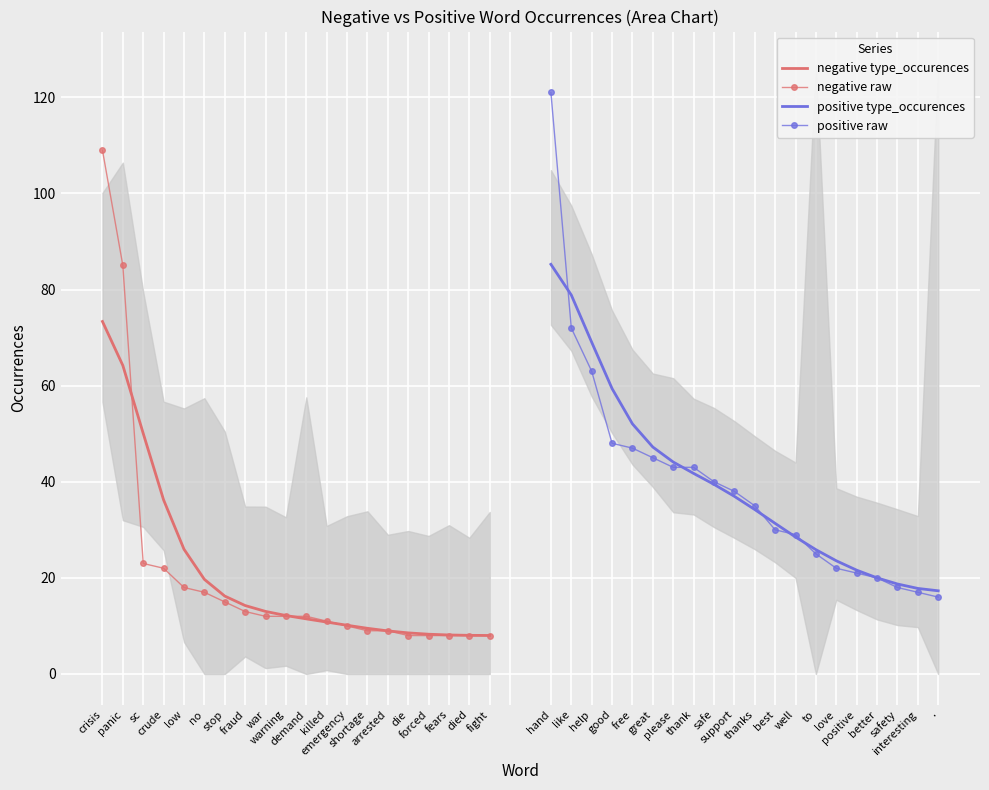

Reading left to right, transcribe all the data shown in this chart.

negative type_occurences: 73.3	64.2	50.1	36.2	26.0	19.7	16.2	14.2	13.0	12.2	11.5	10.8	10.1	9.5	9.0	8.6	8.3	8.1	8.0	8.0
negative raw: 109.0	85.0	23.0	22.0	18.0	17.0	15.0	13.0	12.0	12.0	12.0	11.0	10.0	9.0	9.0	8.0	8.0	8.0	8.0	8.0
positive type_occurences: 85.2	78.9	69.0	59.4	52.0	47.2	44.1	41.7	39.5	37.0	34.2	31.3	28.5	25.9	23.6	21.6	20.0	18.7	17.8	17.3
positive raw: 121.0	72.0	63.0	48.0	47.0	45.0	43.0	43.0	40.0	38.0	35.0	30.0	29.0	25.0	22.0	21.0	20.0	18.0	17.0	16.0